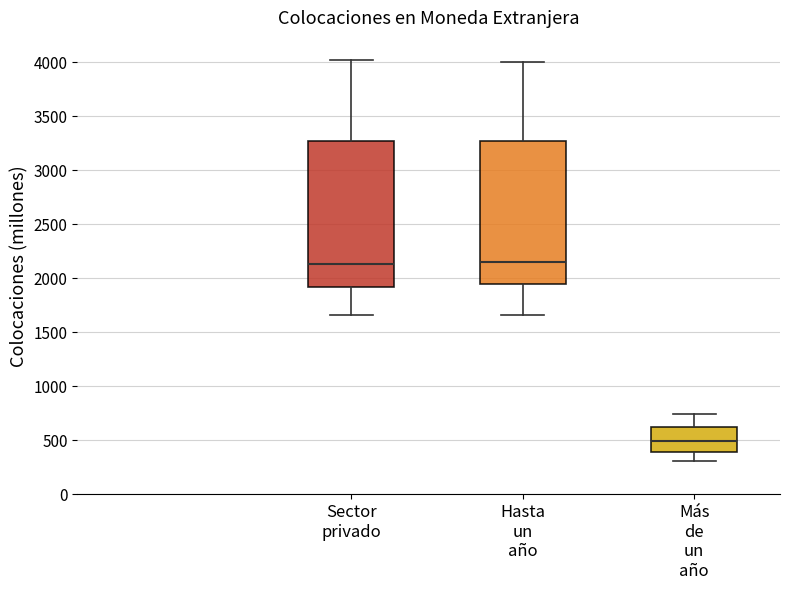

Reading left to right, transcribe this box plot: for each box, give where its median line is, the range the box spans, and where its two whiskers end, as read against the y-axis. The values are not printed on the chart, so give them approximately, as read against the axis.

Sector privado: median 2150, box 1900 to 3250, whiskers 1650 to 4000
Hasta un año: median 2150, box 1950 to 3250, whiskers 1650 to 4000
Más de un año: median 500, box 400 to 650, whiskers 300 to 750